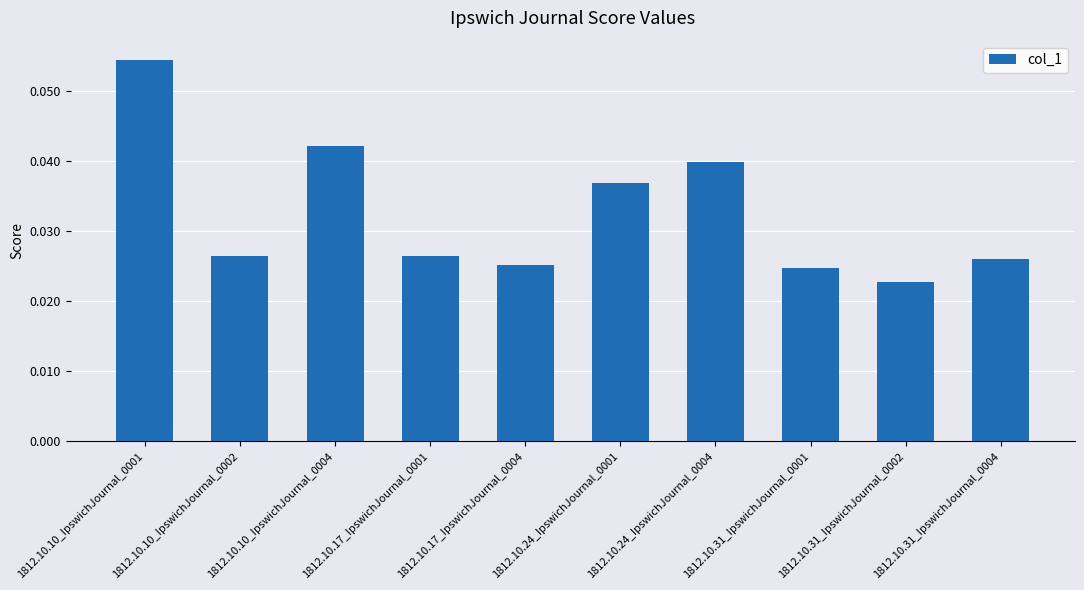

How many bars are there in total?

10